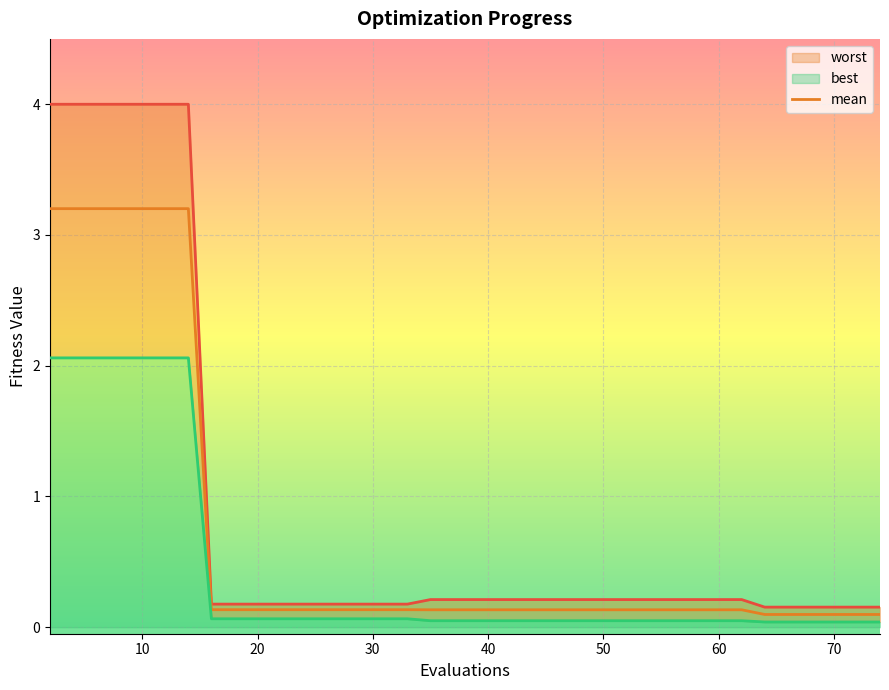

Rank the series at 30 from lowest to highest value.

best, mean, worst